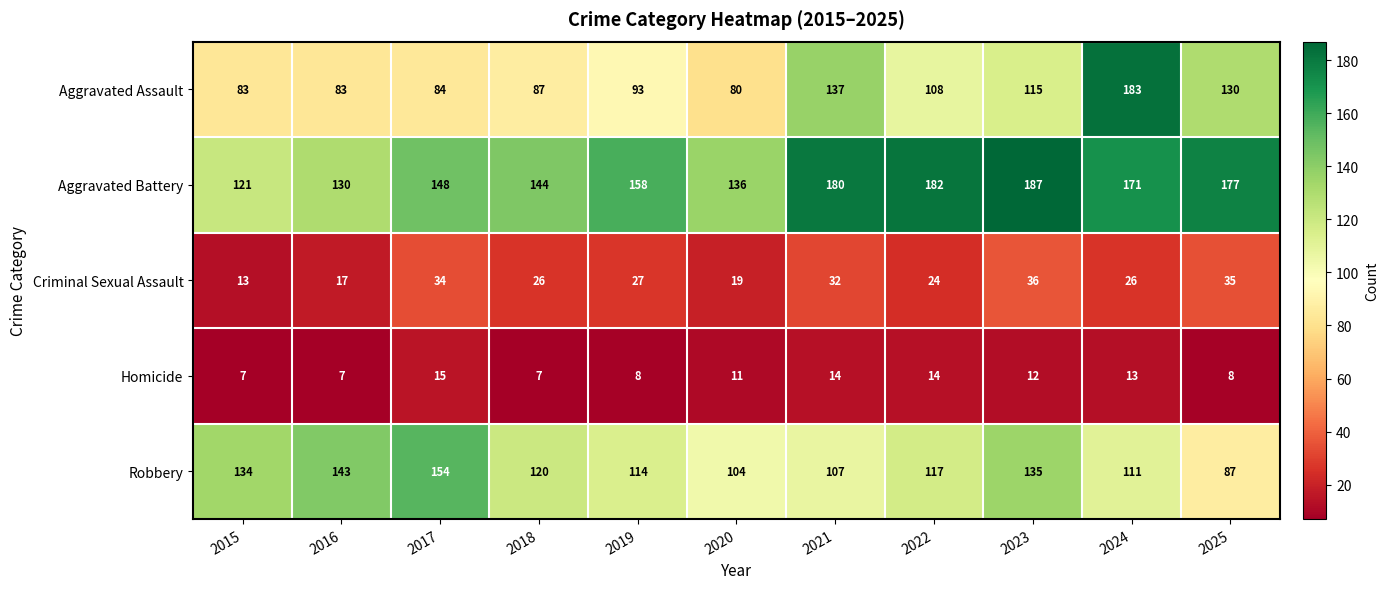

What is the total value across all series at 2025?

437